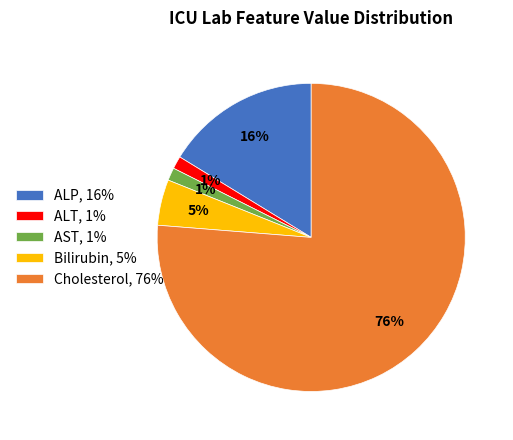

Count the number of slices in the pie.

5